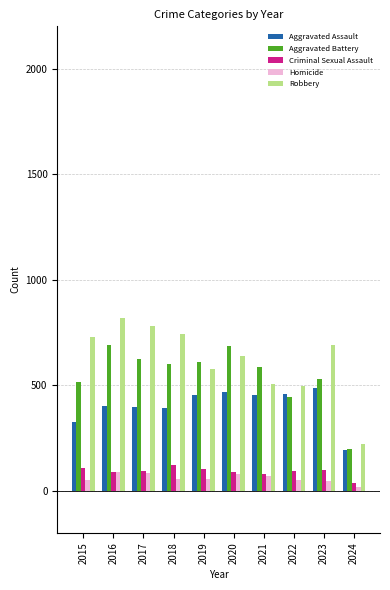

What is the difference between the Criminal Sexual Assault values at 2020 and 2016?

2